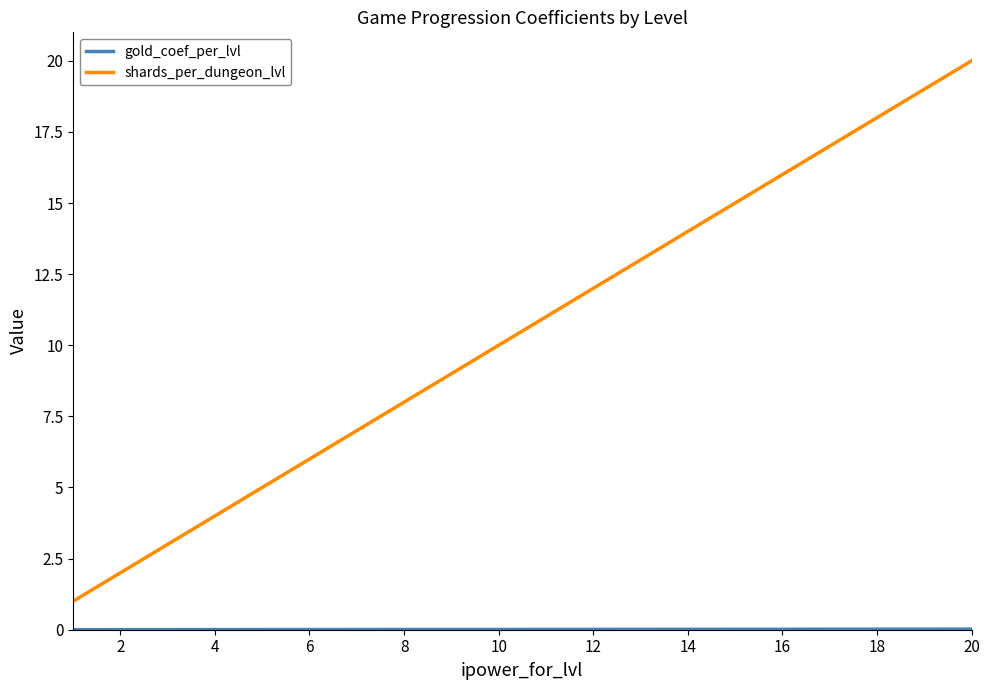

Does the chart have visible grid lines?

No